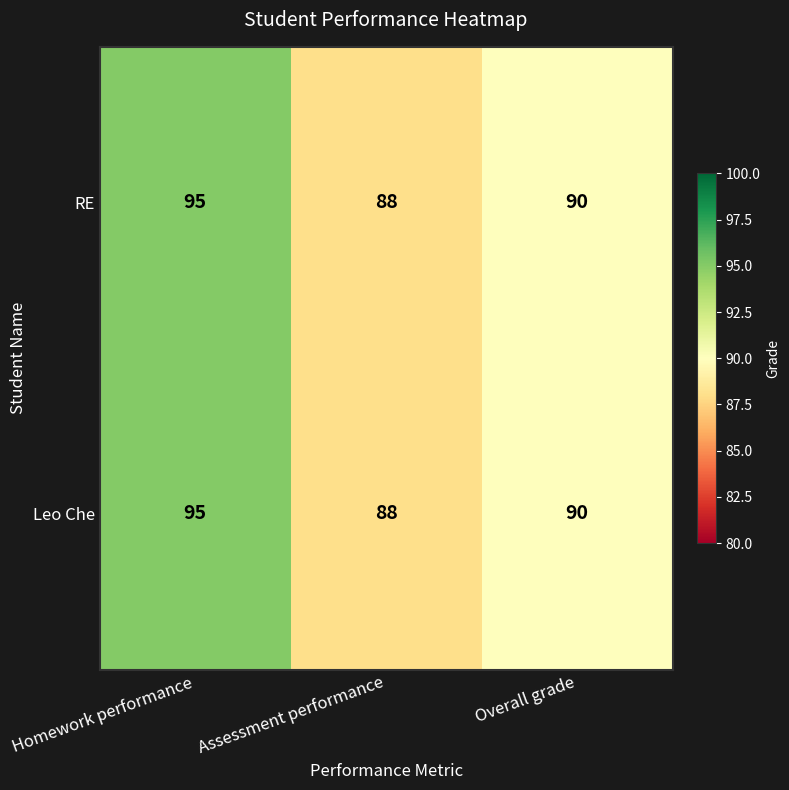

Which label corresponds to the largest value in the chart?

Homework performance